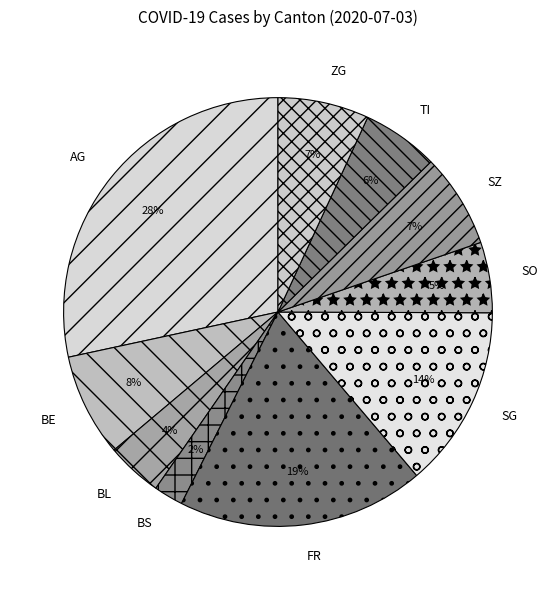

Do AG and SG together represent more than half of the pie?

No